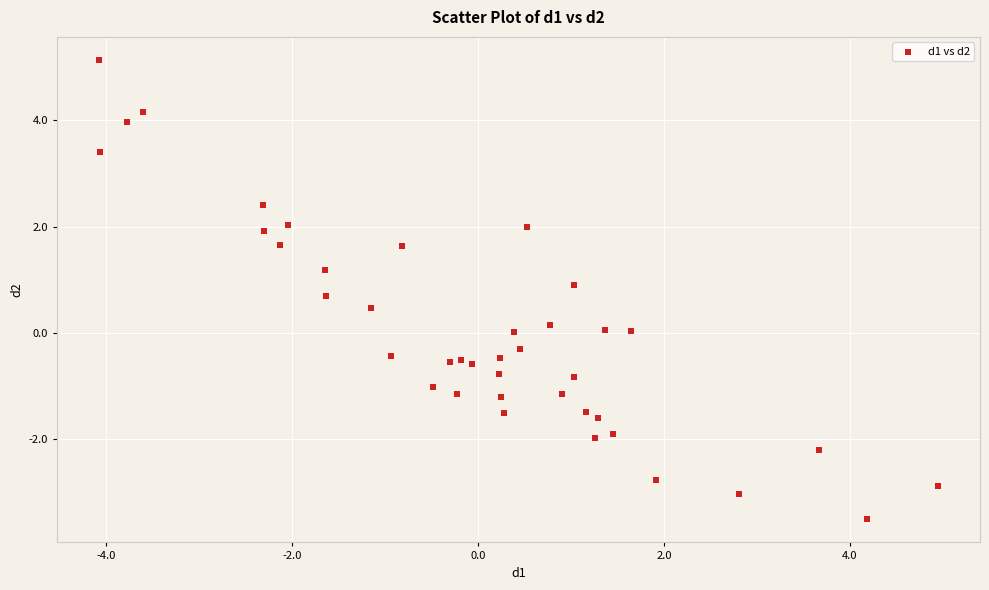

What is the range of Y values (max minus min)?

8.6